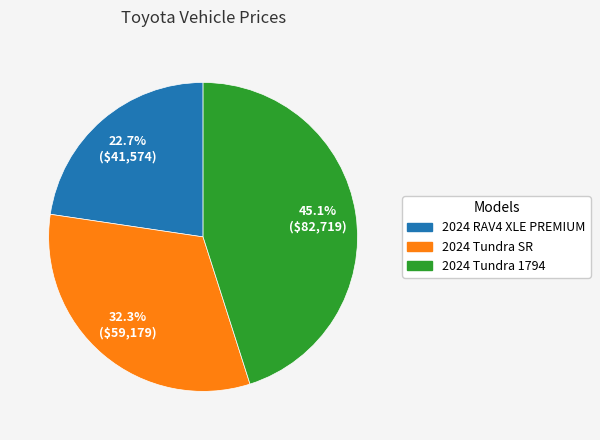

Which has a higher value, 2024 RAV4 XLE PREMIUM or 2024 Tundra 1794?

2024 Tundra 1794